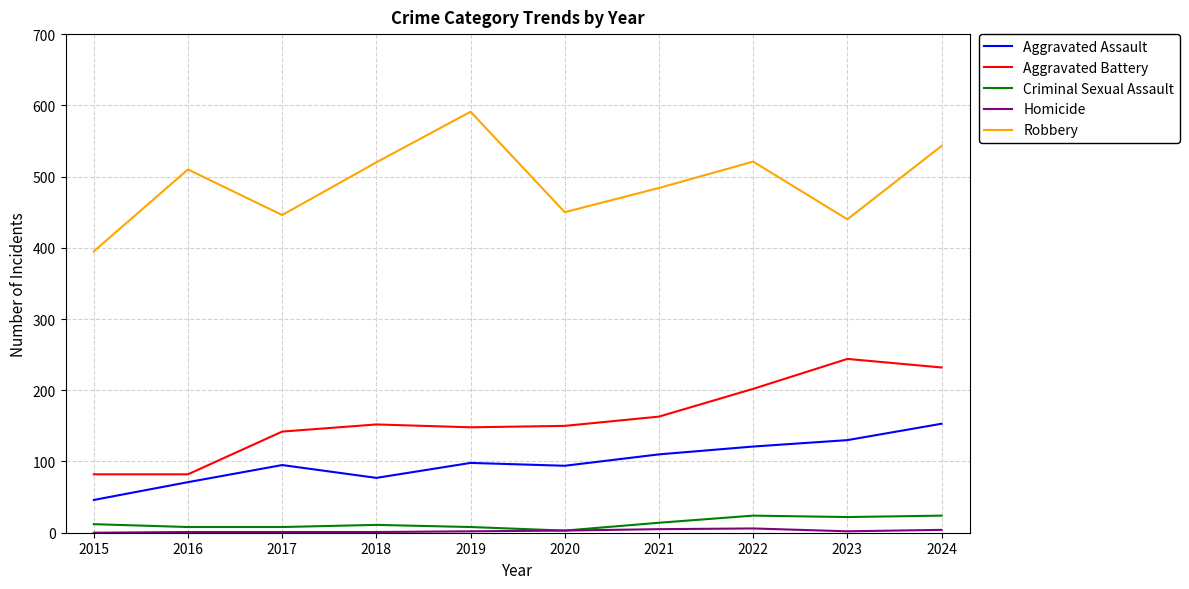

Which series has the largest range (max minus min)?

Robbery